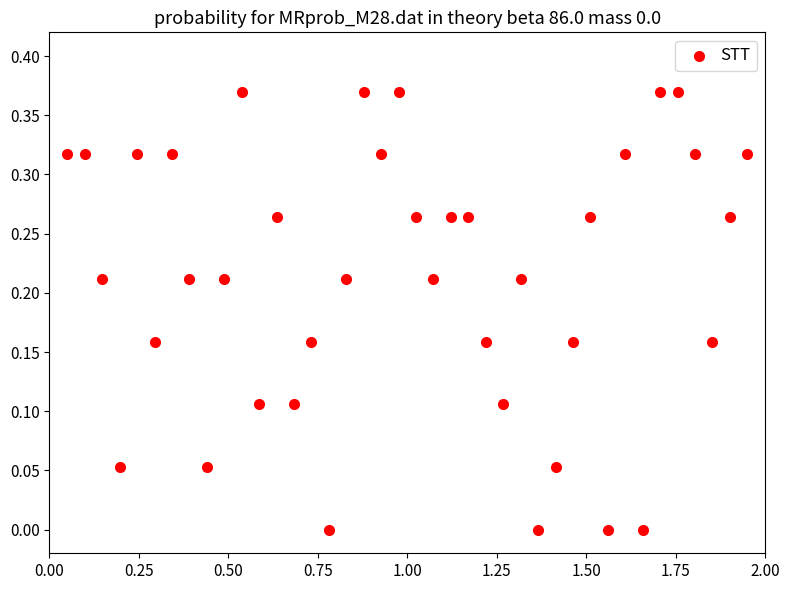

What is the range of X values (max minus min)?

1.9